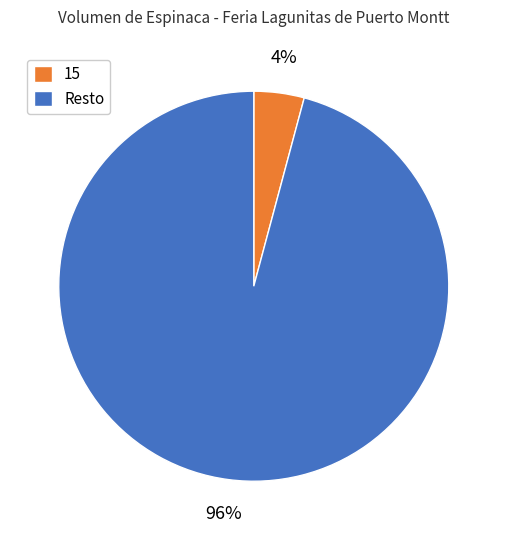

Do 15 and Resto together represent more than half of the pie?

Yes